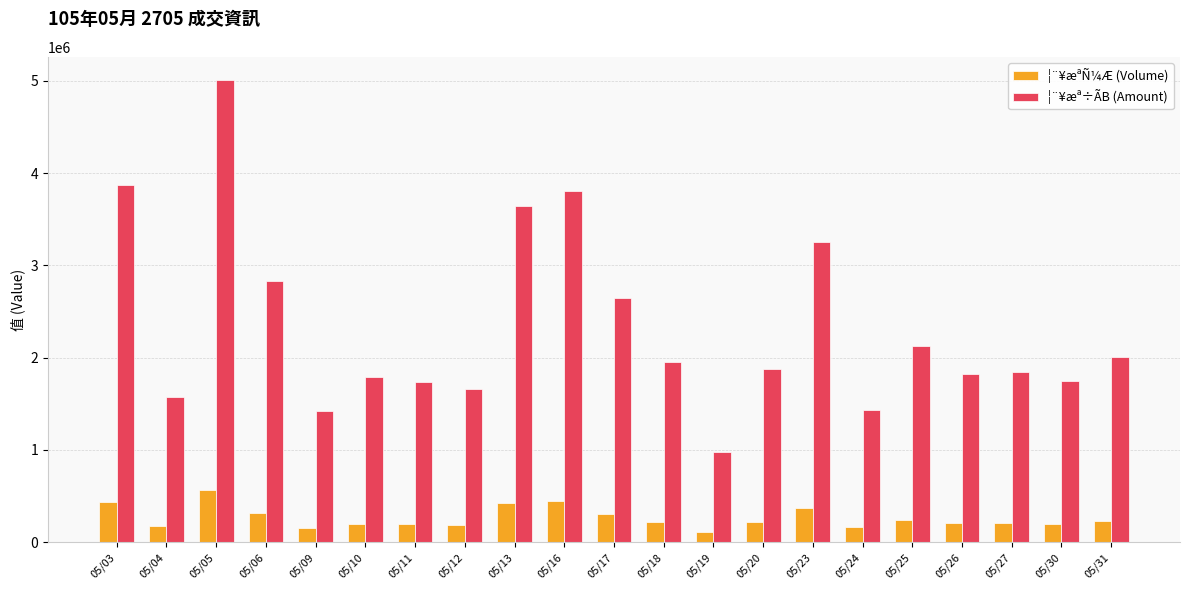

At 05/06, list the series in order from smallest to largest.

¦¨¥æªÑ¼Æ (Volume), ¦¨¥æª÷ÃB (Amount)